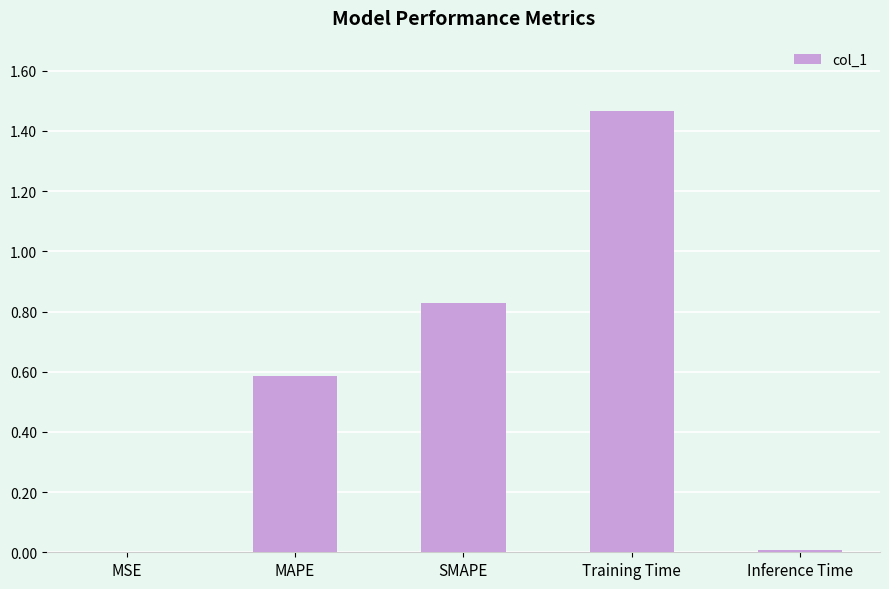

What is the sum of all values?

2.9